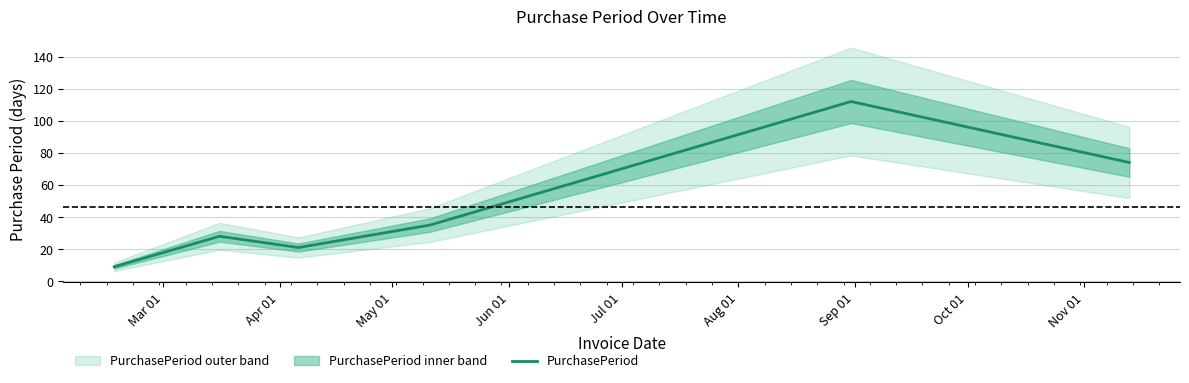

What is the minimum value shown in the chart?

9